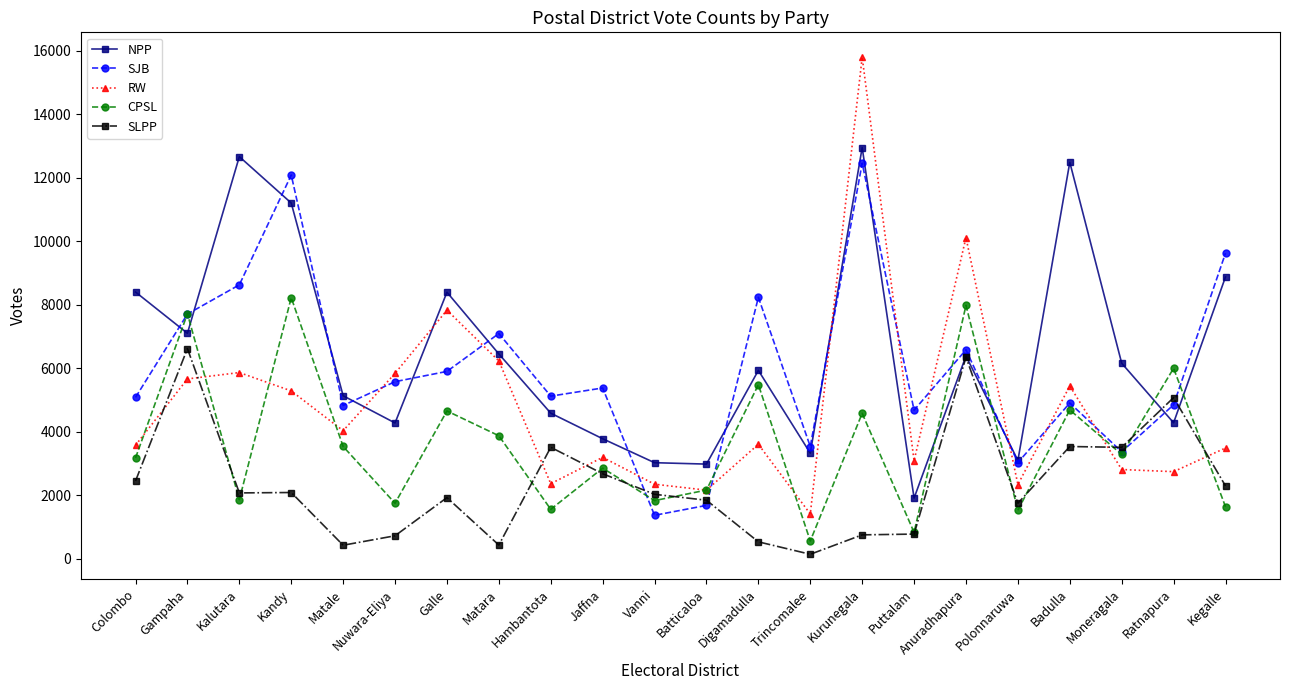

What is the label of the 16th point from the left?

Puttalam